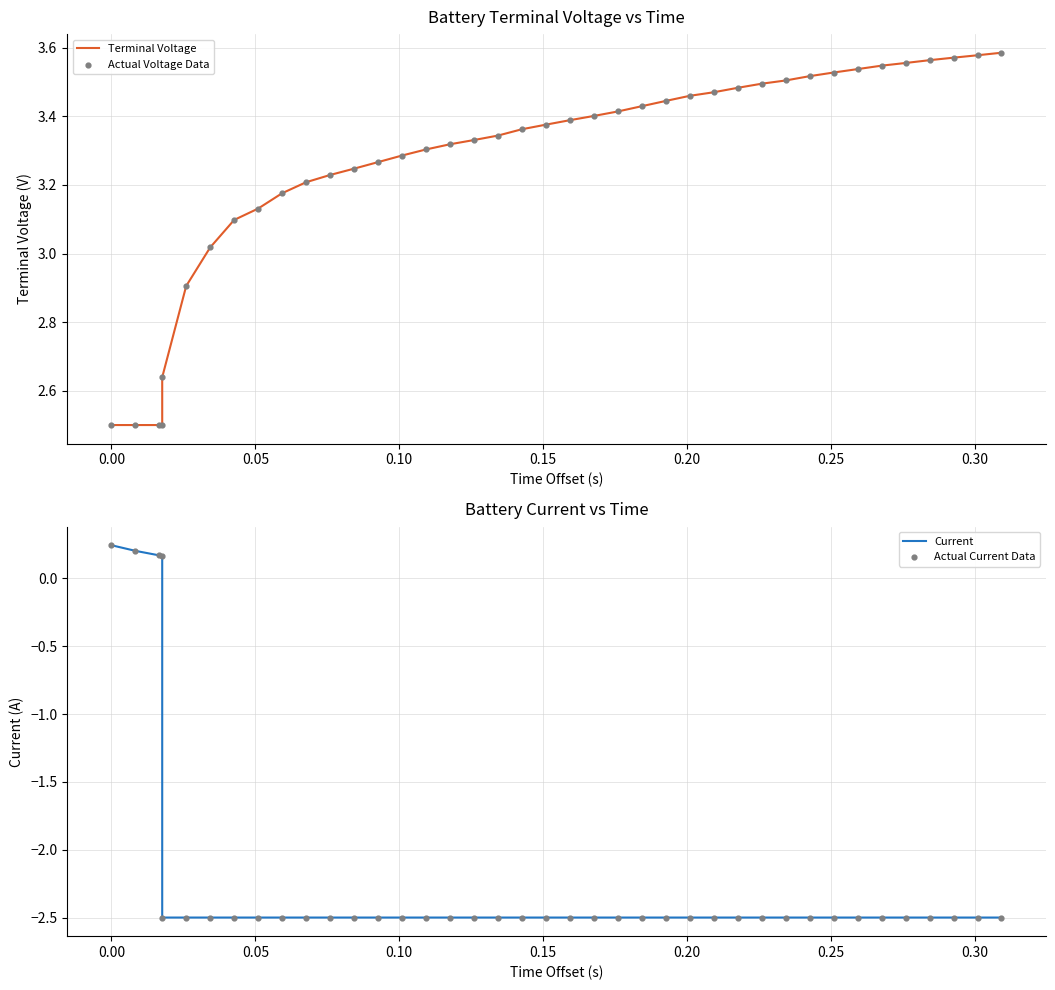

At how many categories does at least one series exceed 0?

40